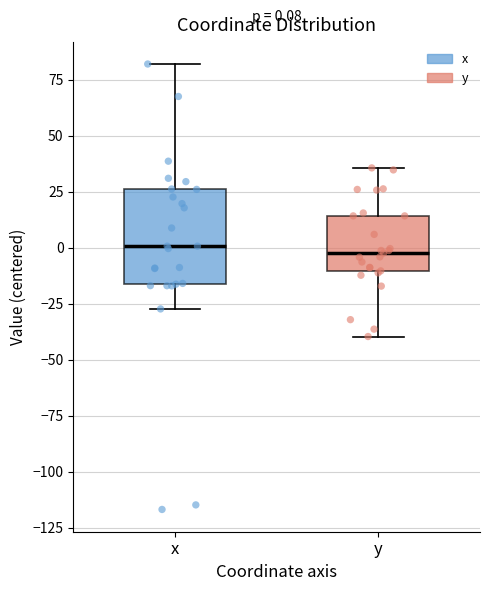

Comparing the boxes themselves (not the whiskers), which one is the tallest?

x